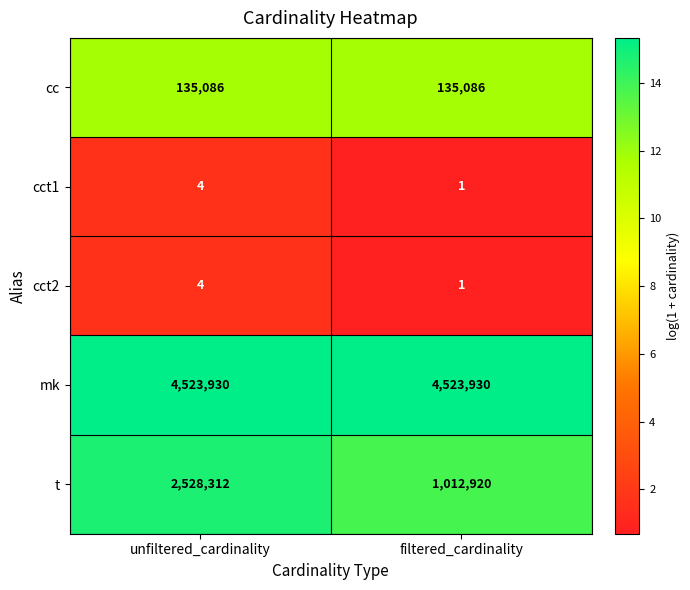

Is the value of t at filtered_cardinality greater than the value of cct2 at unfiltered_cardinality?

Yes